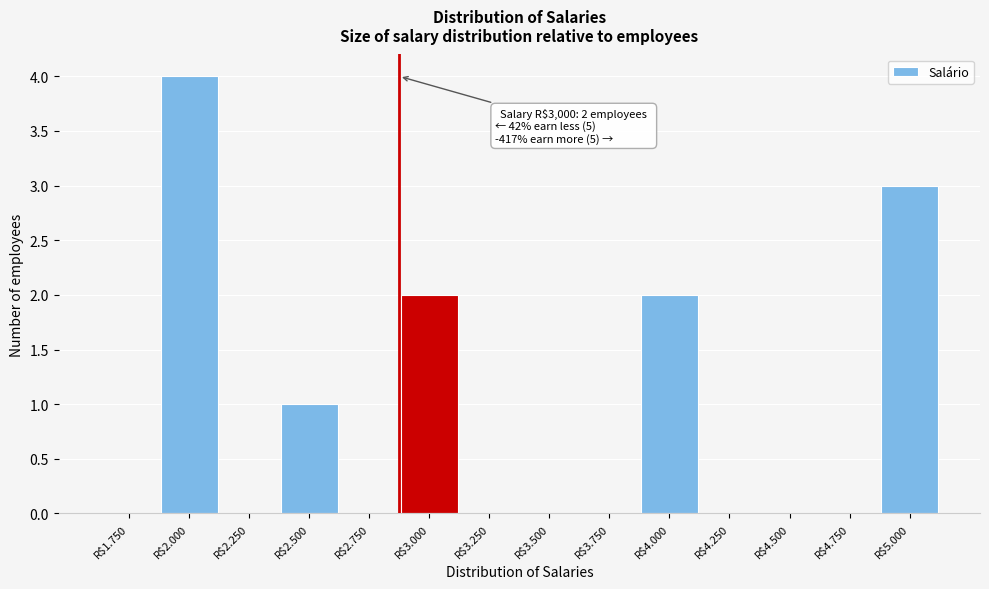

The value at R$4.750 is 2. True or false?

False